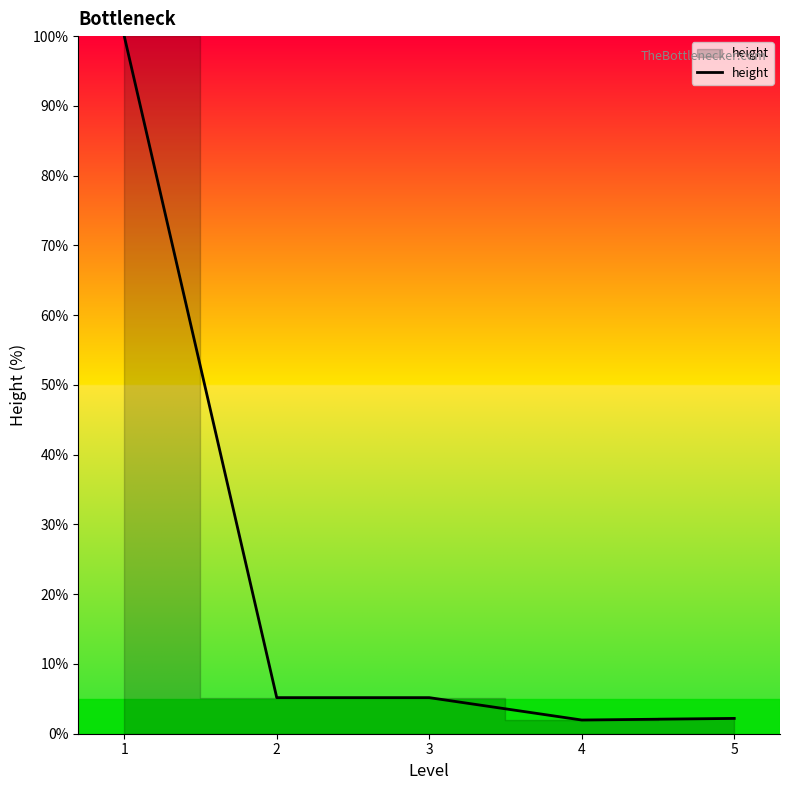

What is the minimum value shown in the chart?

2.0